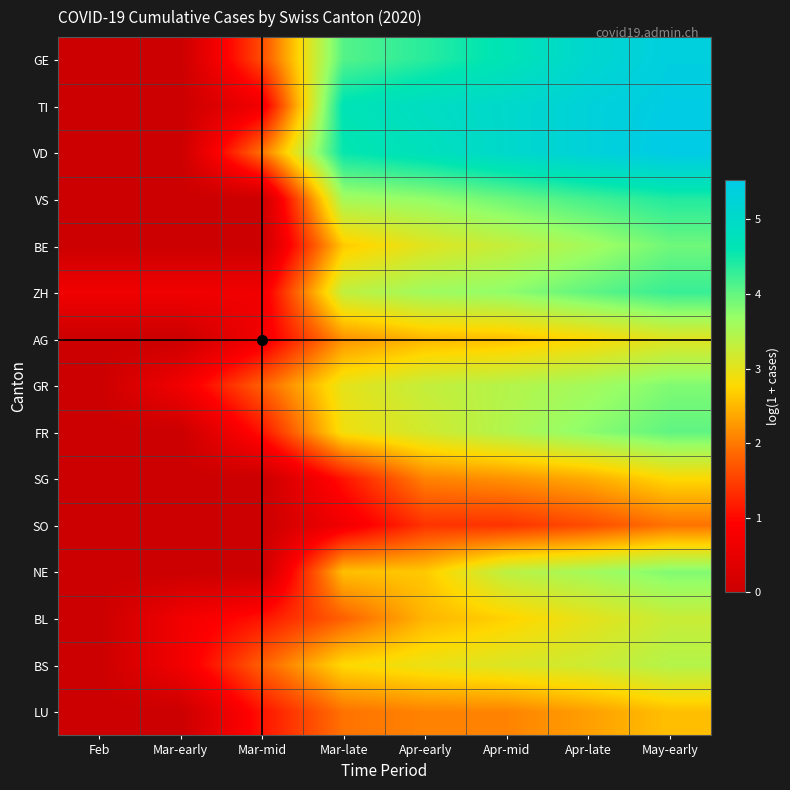

Rank the series by their maximum value, from lowest to highest.

SO, LU, SG, AG, BL, BS, GR, NE, BE, FR, ZH, VS, GE, TI, VD